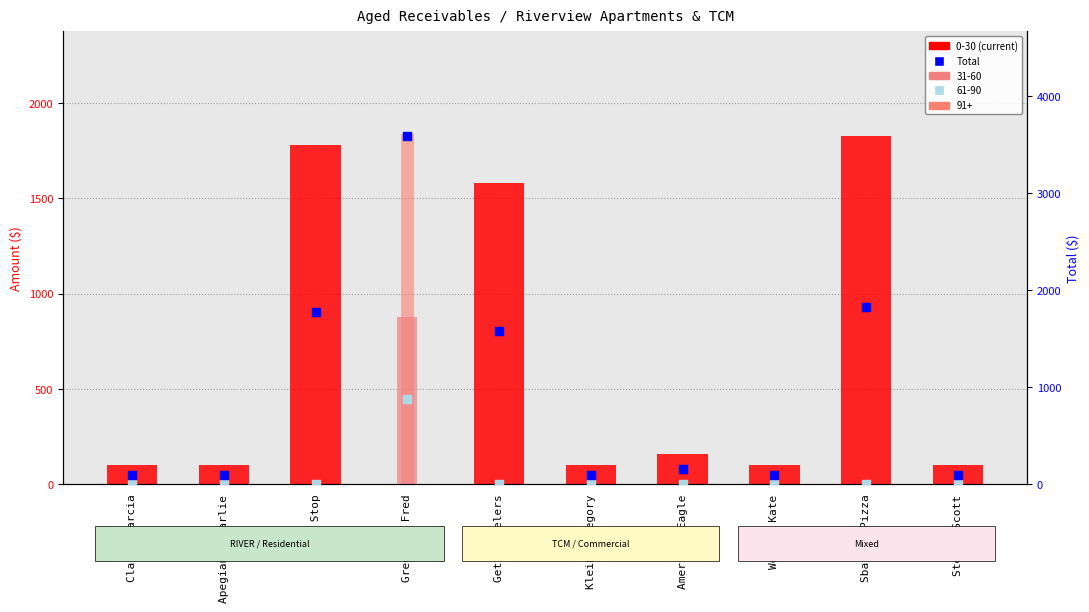

Between Gregory, Fred and Game Stop, which is larger?

Gregory, Fred